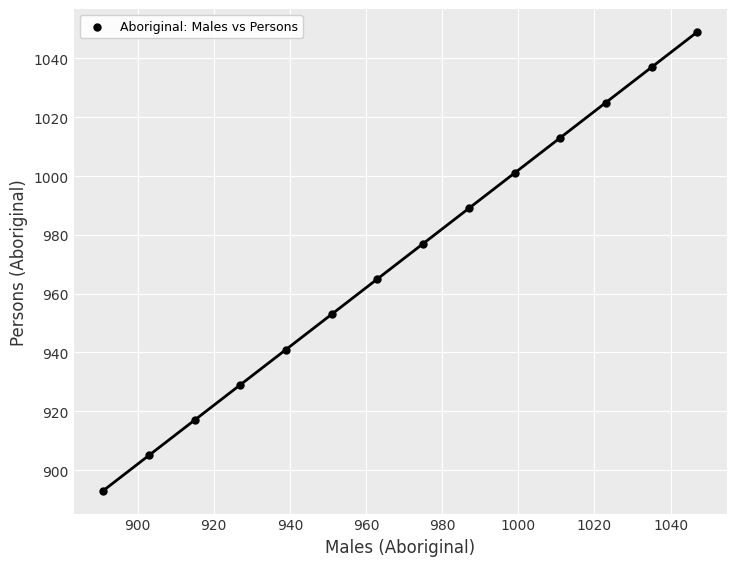

What is the range of X values (max minus min)?

156